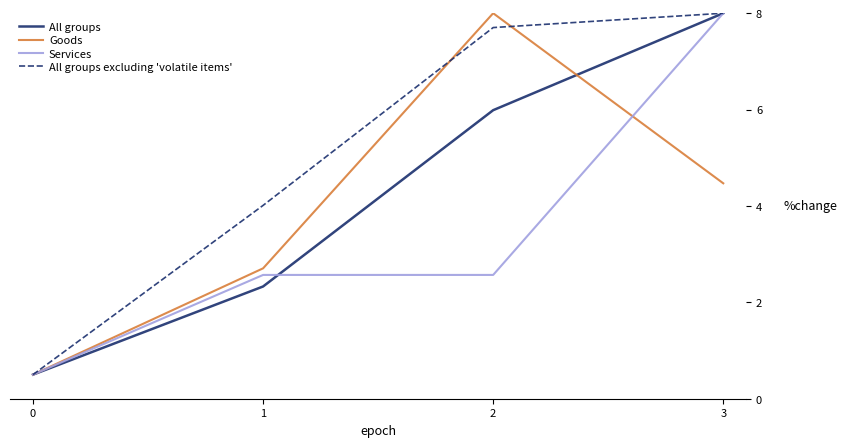

True or false: All groups excluding 'volatile items' has more than 0 interior local peaks.

False